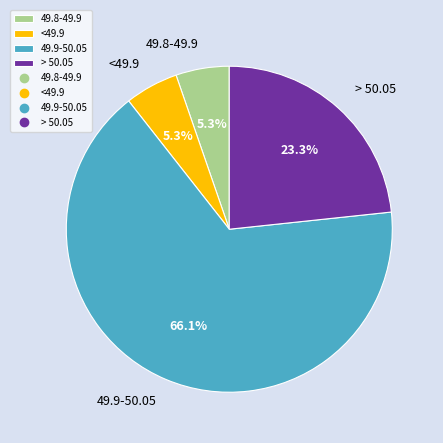

To the nearest percent, what percentage of the pie is > 50.05?

23%